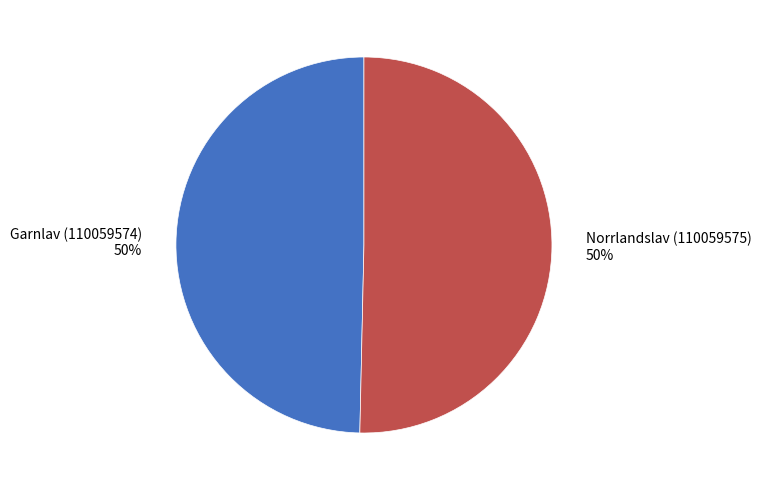

What percentage is the Norrlandslav (110059575) slice, to the nearest percent?

50%